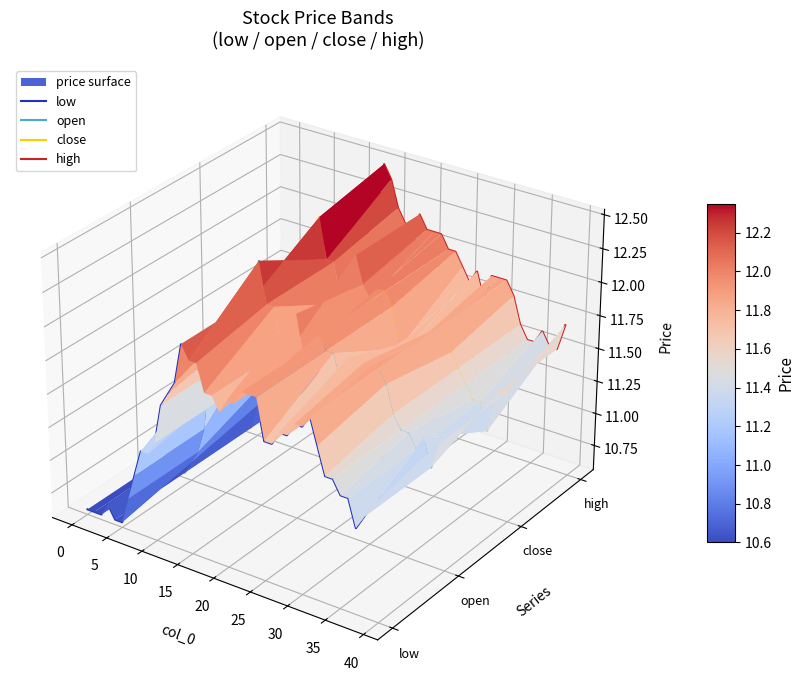

At which label is open closest to 0?

30